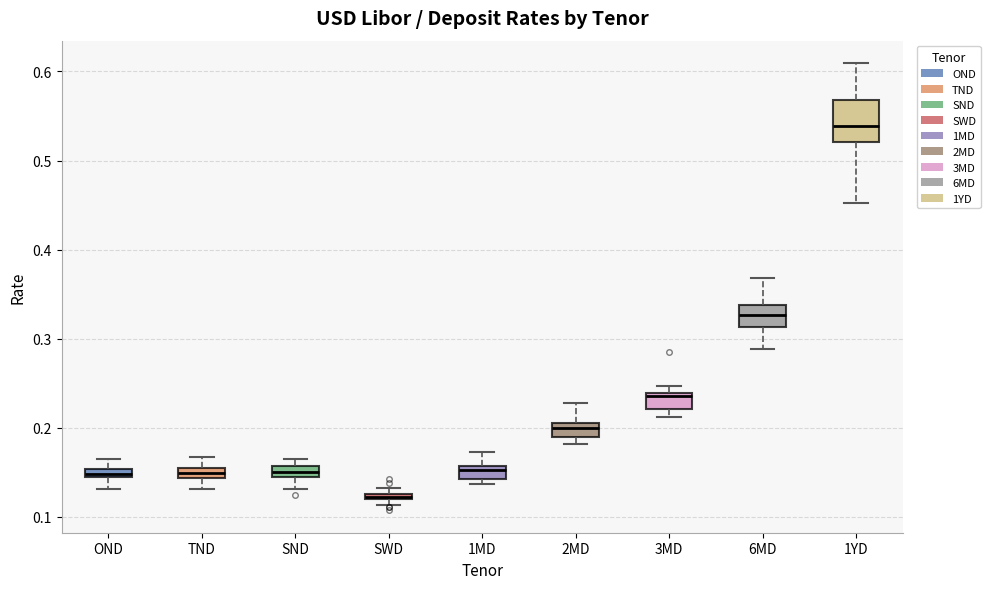

Which box has the lowest median line?

SWD